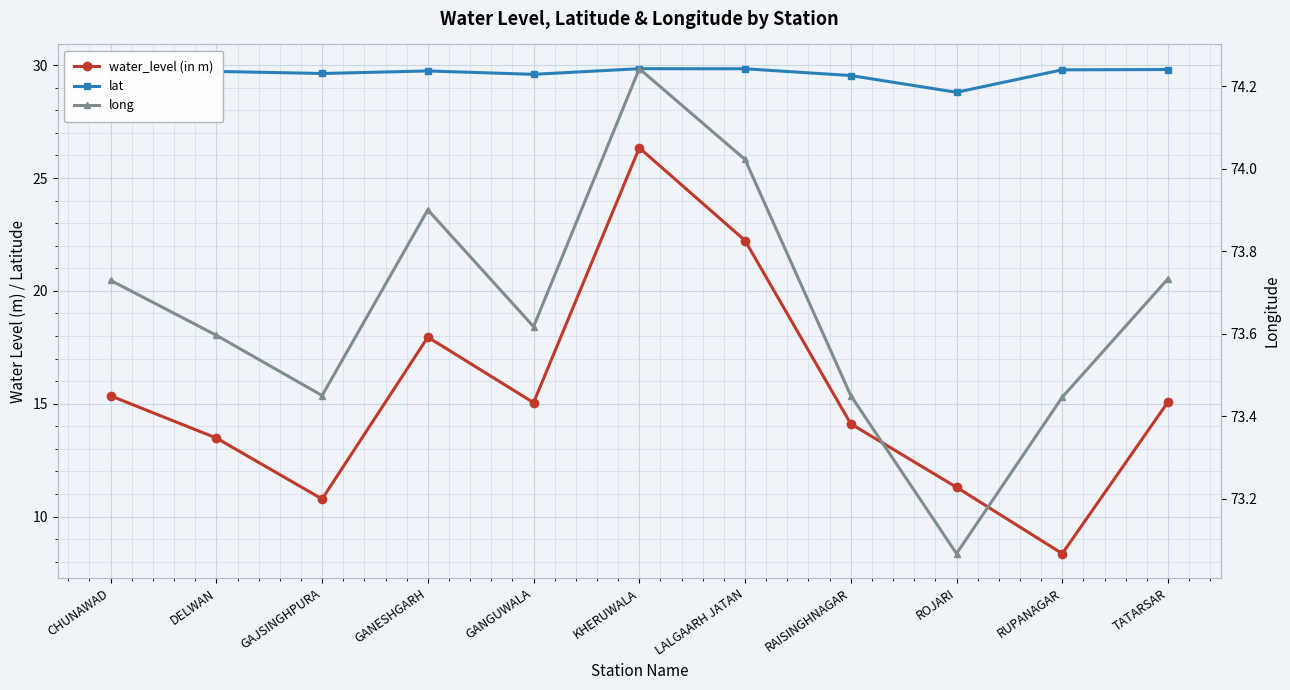

True or false: long has a value of 116.1 at GANGUWALA.

False